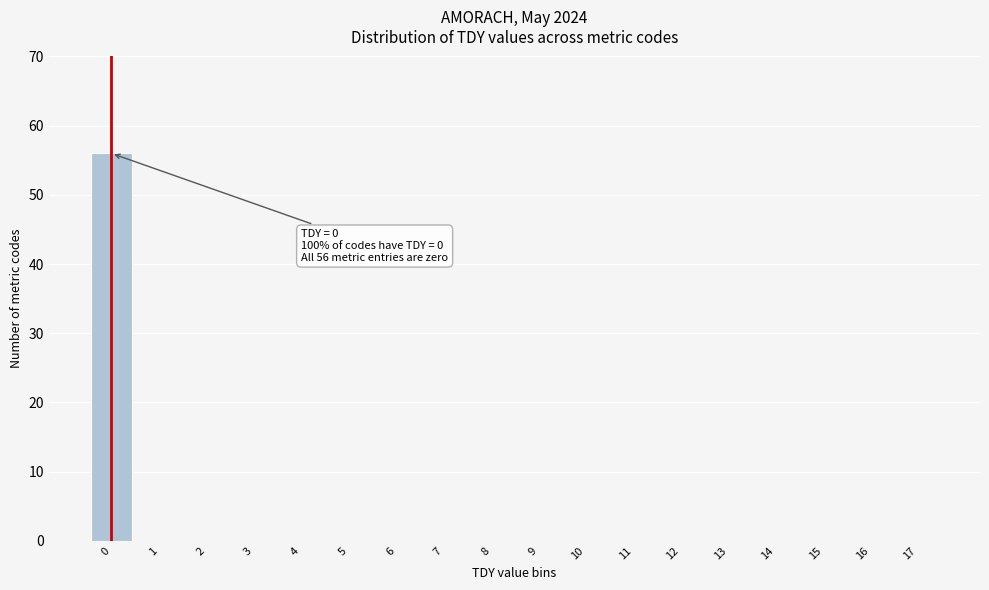

Reading right to left, list all the values displayed in this chart.

17=0	16=0	15=0	14=0	13=0	12=0	11=0	10=0	9=0	8=0	7=0	6=0	5=0	4=0	3=0	2=0	1=0	0=56